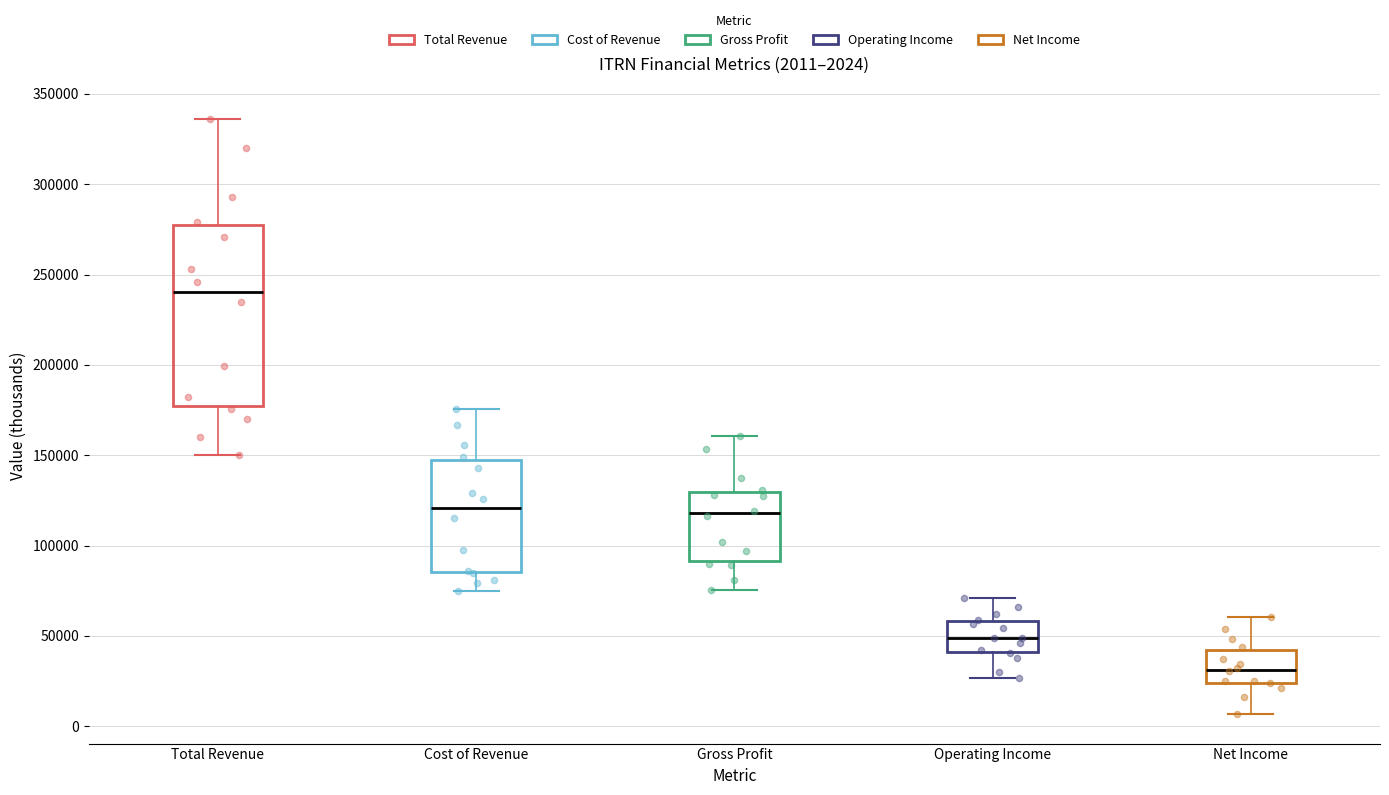

Which box has the highest median line?

Total Revenue